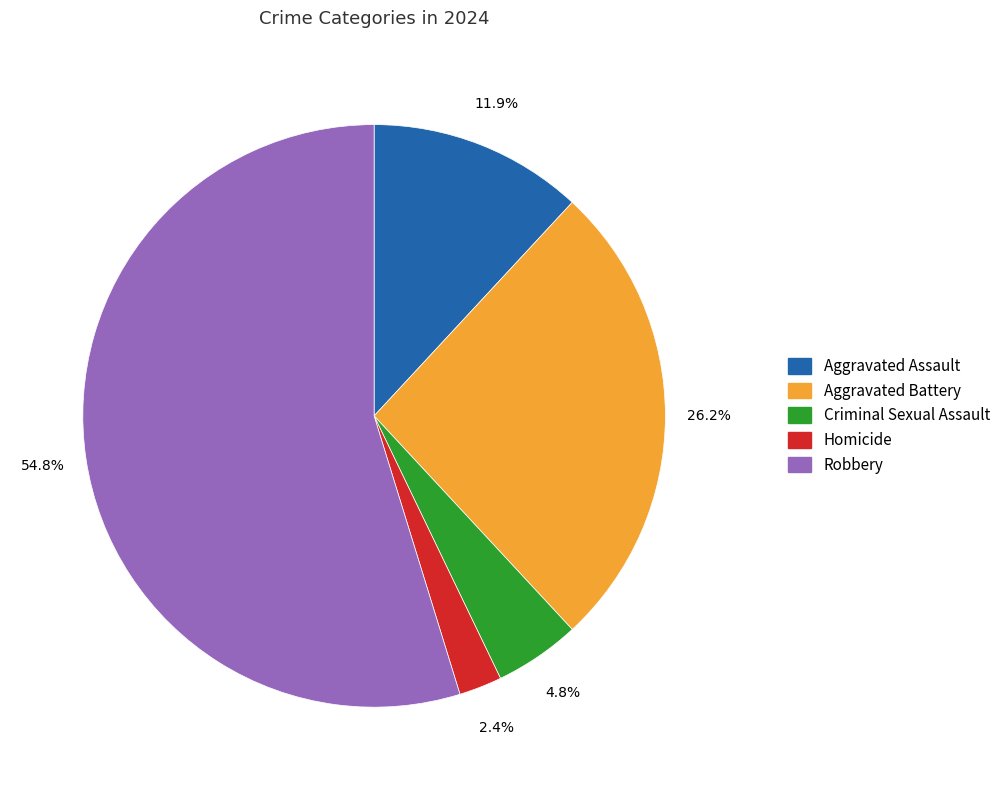

To the nearest percent, what is the difference between the largest and smallest slice percentages?

52%